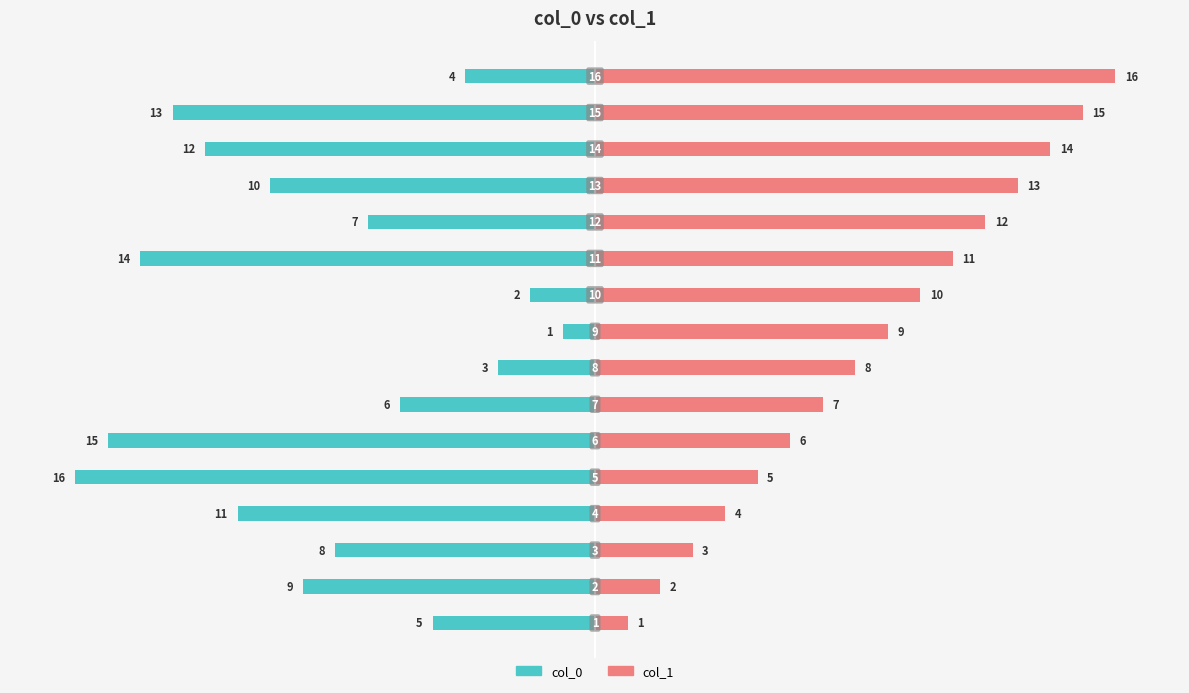

What value does the col_0 series have at 12, to the nearest 10?

-10